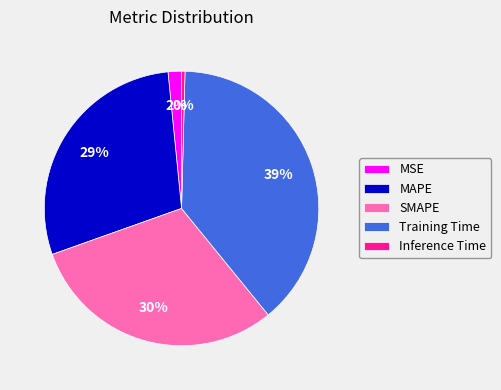

What percentage is the MSE slice, to the nearest percent?

2%